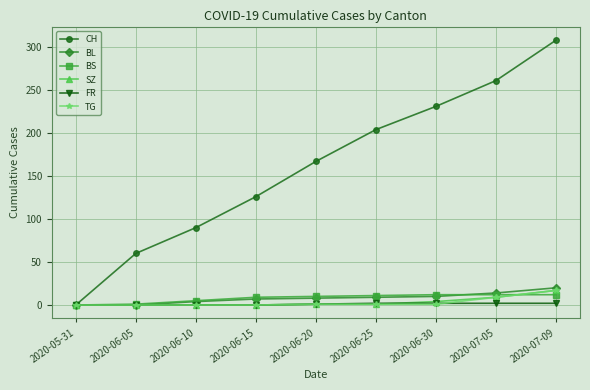

Is it true that TG equals 0 at 2020-06-05?

True